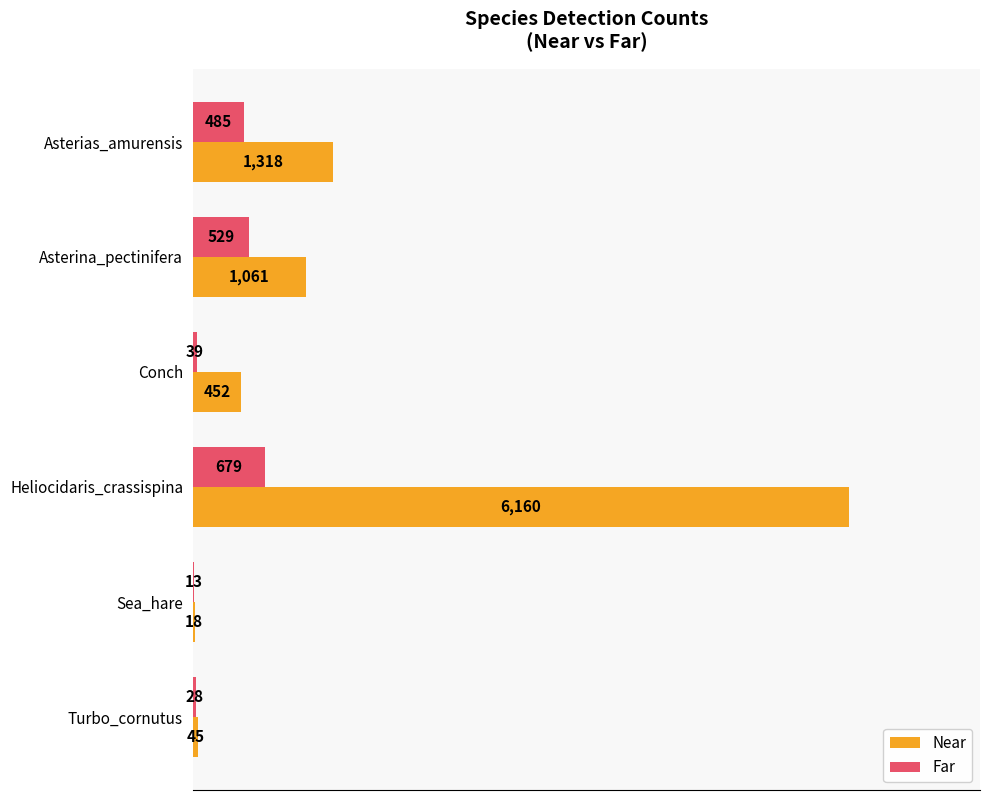

Which series has the largest total across all categories?

Near